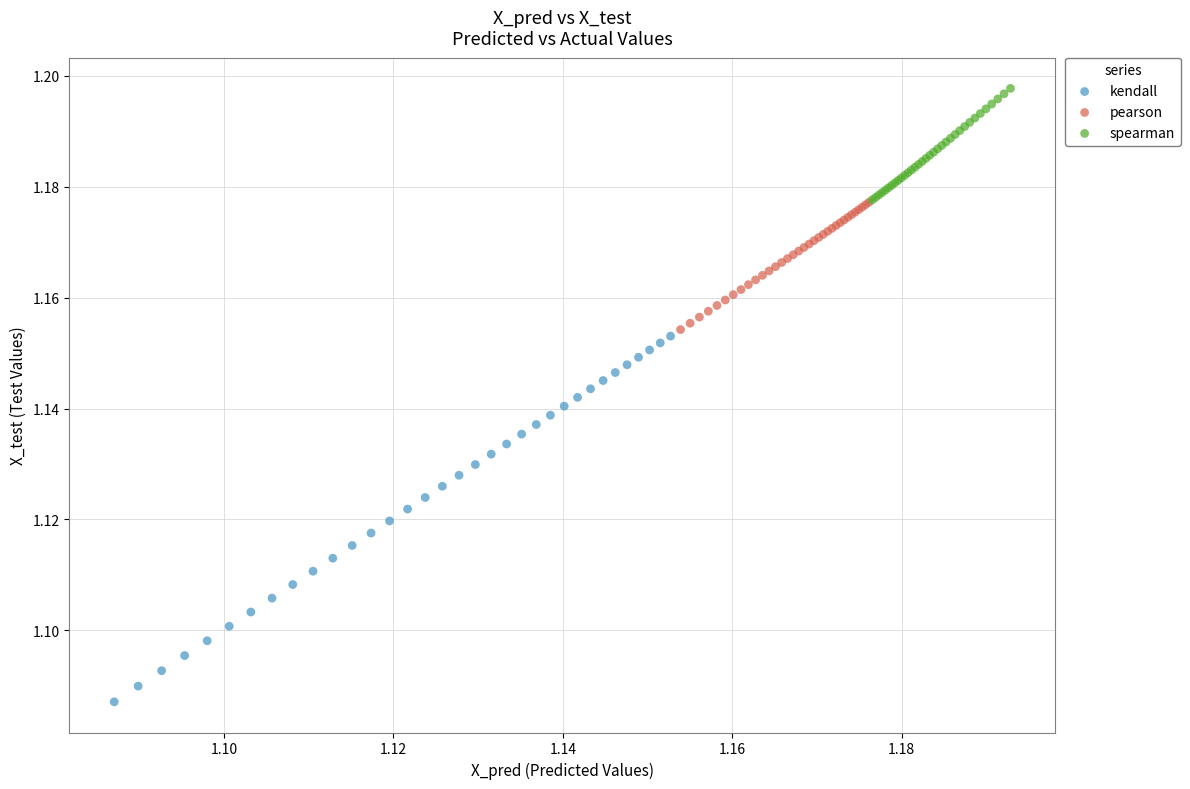

Which series contains the highest Y value?

spearman